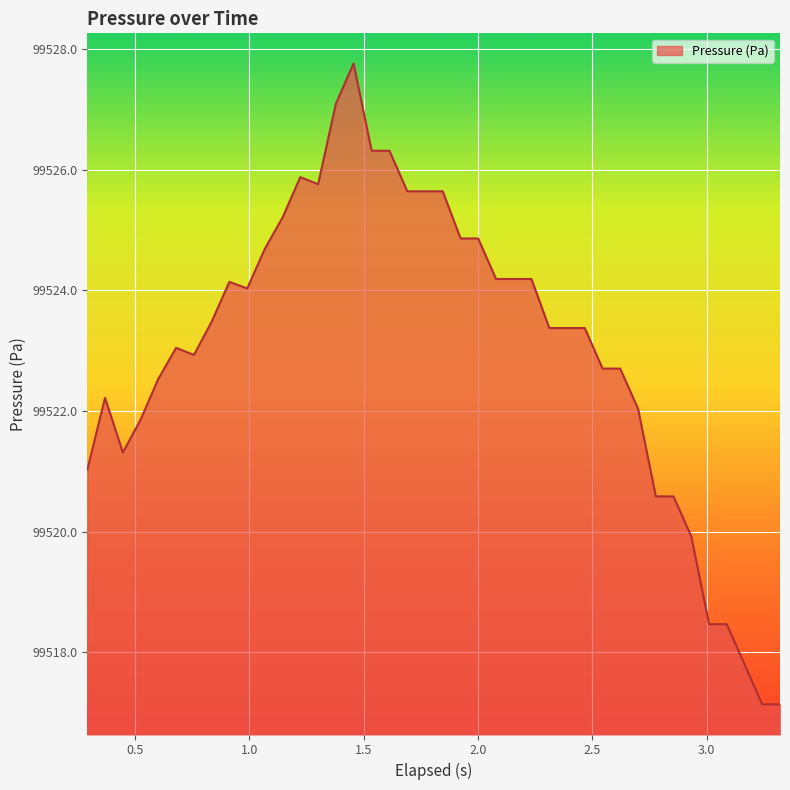

What is the difference between the maximum and minimum values?

10.6